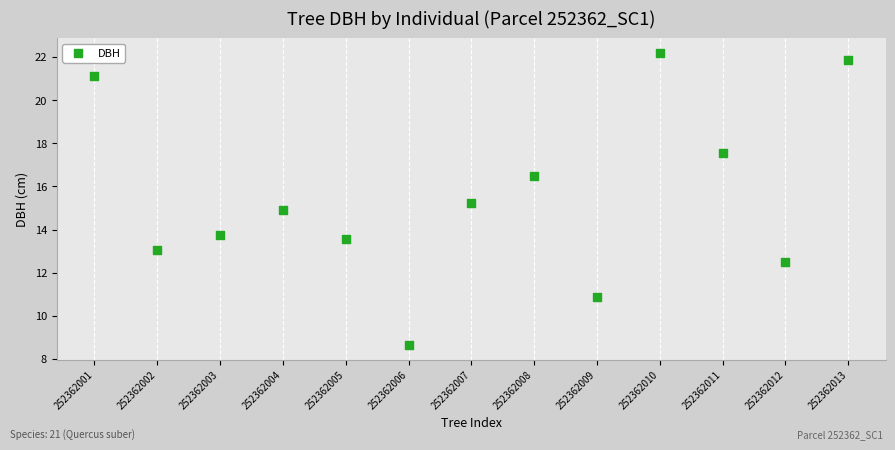

What is the range of X values (max minus min)?

12.0